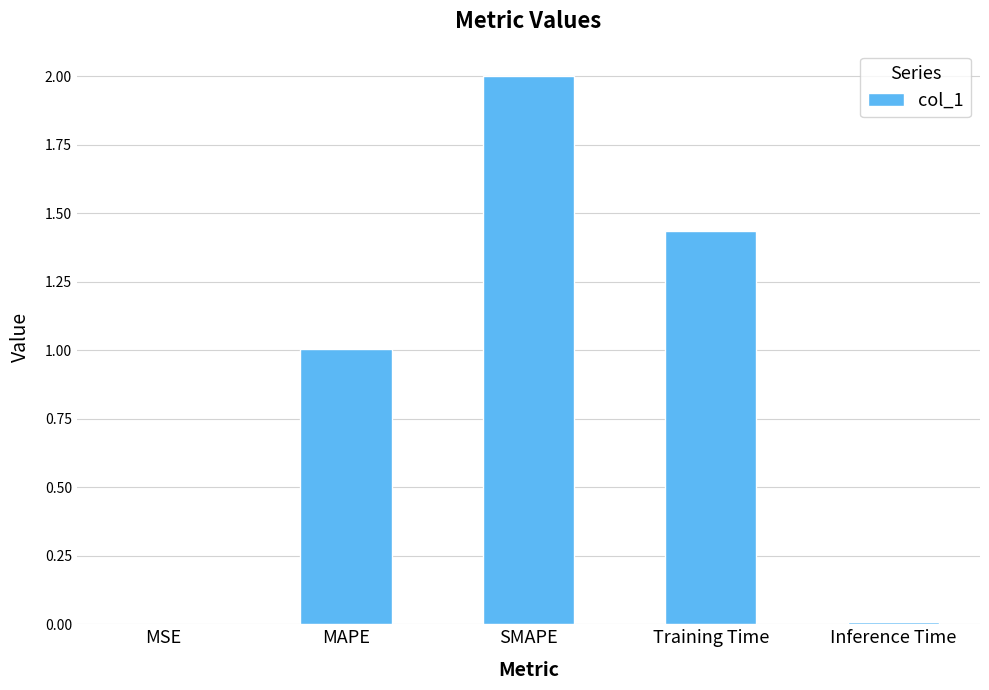

Which label corresponds to the largest value in the chart?

SMAPE